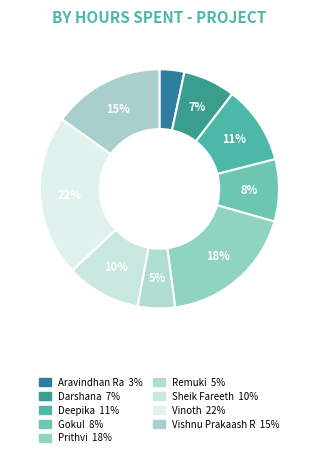

What percentage is the Aravindhan Ra slice, to the nearest percent?

3%